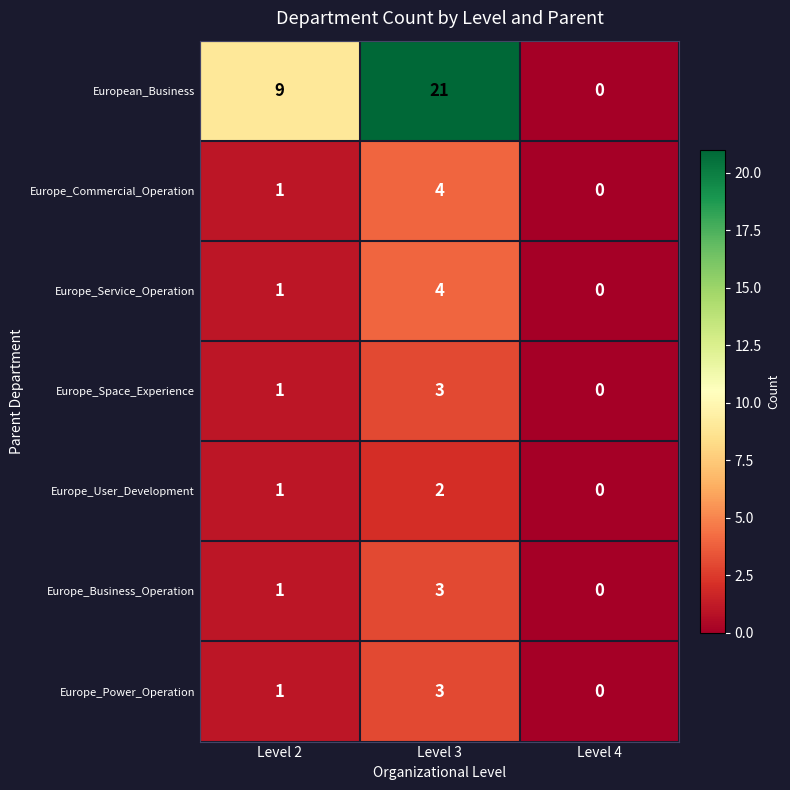

Rank the categories by Europe_Service_Operation value from lowest to highest.

Level 4, Level 2, Level 3